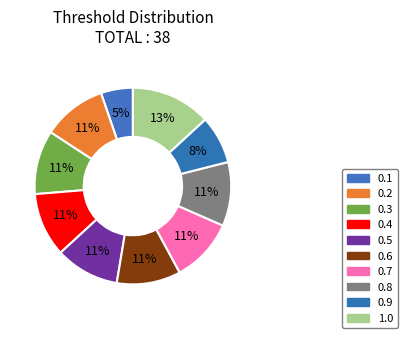

What percentage is NOT represented by 0.5?

89.5%